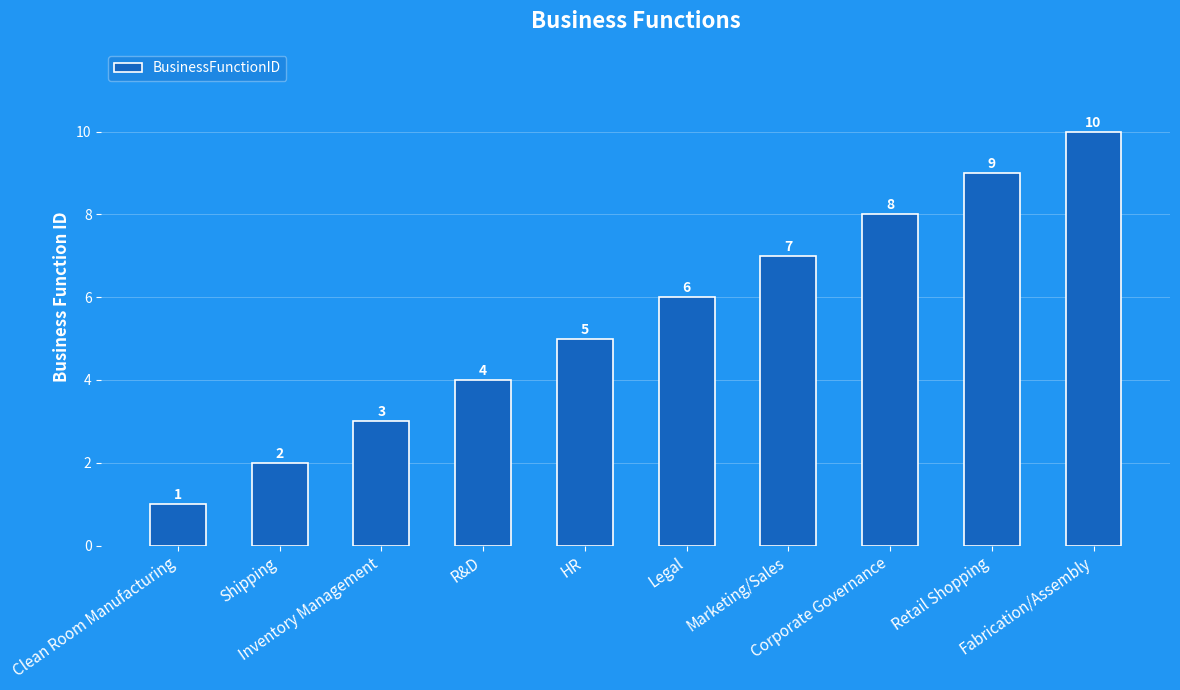

The value at Marketing/Sales is 7. True or false?

True